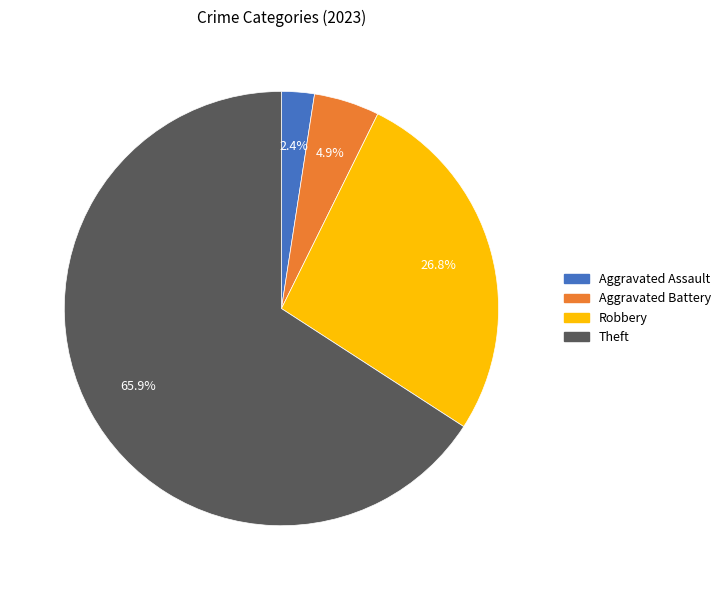

Does any single category account for the majority?

Yes